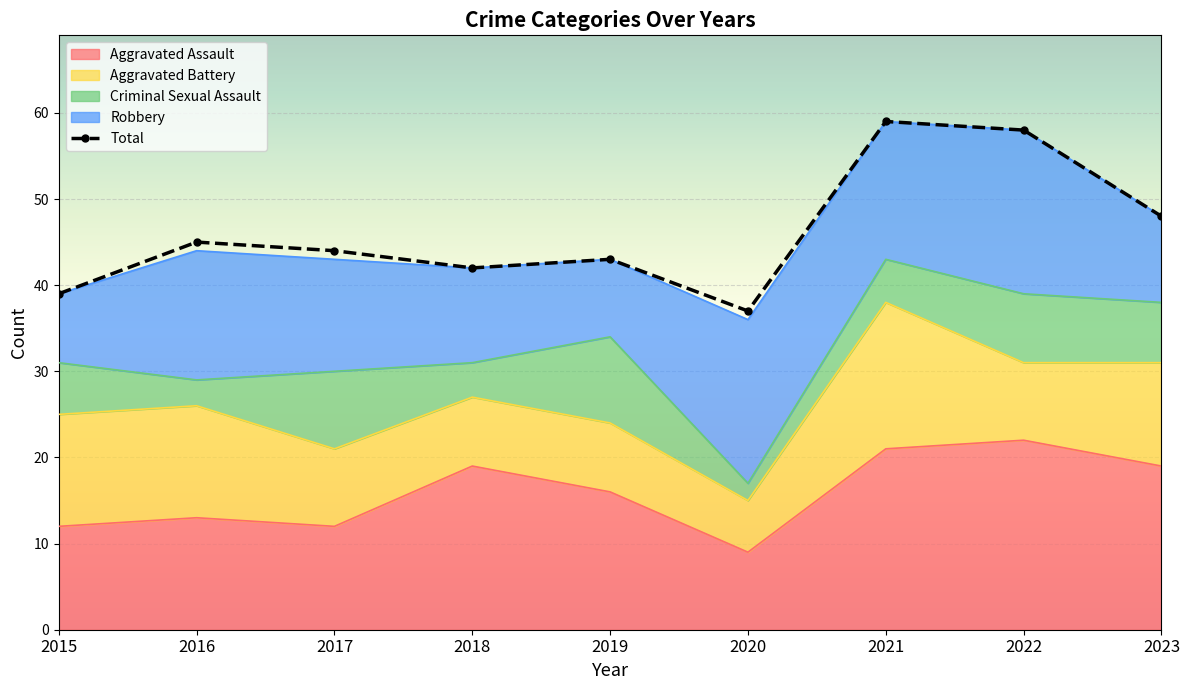

Reading right to left, list all the values displayed in this chart.

Aggravated Assault: 2023=19	2022=22	2021=21	2020=9	2019=16	2018=19	2017=12	2016=13	2015=12
Aggravated Battery: 2023=12	2022=9	2021=17	2020=6	2019=8	2018=8	2017=9	2016=13	2015=13
Criminal Sexual Assault: 2023=7	2022=8	2021=5	2020=2	2019=10	2018=4	2017=9	2016=3	2015=6
Robbery: 2023=10	2022=19	2021=16	2020=19	2019=9	2018=11	2017=13	2016=15	2015=8
Total: 2023=48	2022=58	2021=59	2020=37	2019=43	2018=42	2017=44	2016=45	2015=39